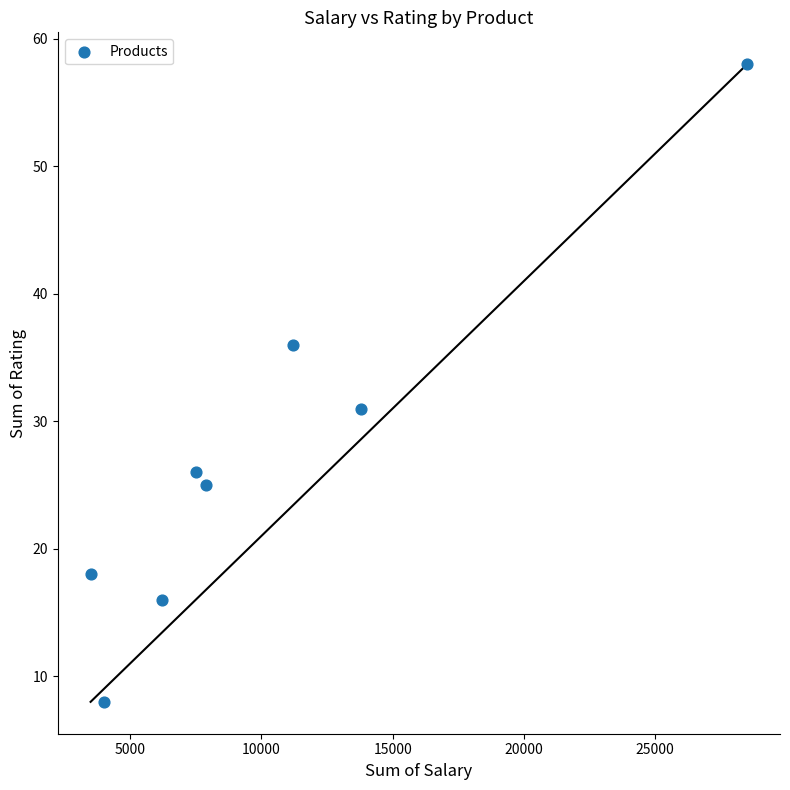

What is the average X value?

10325